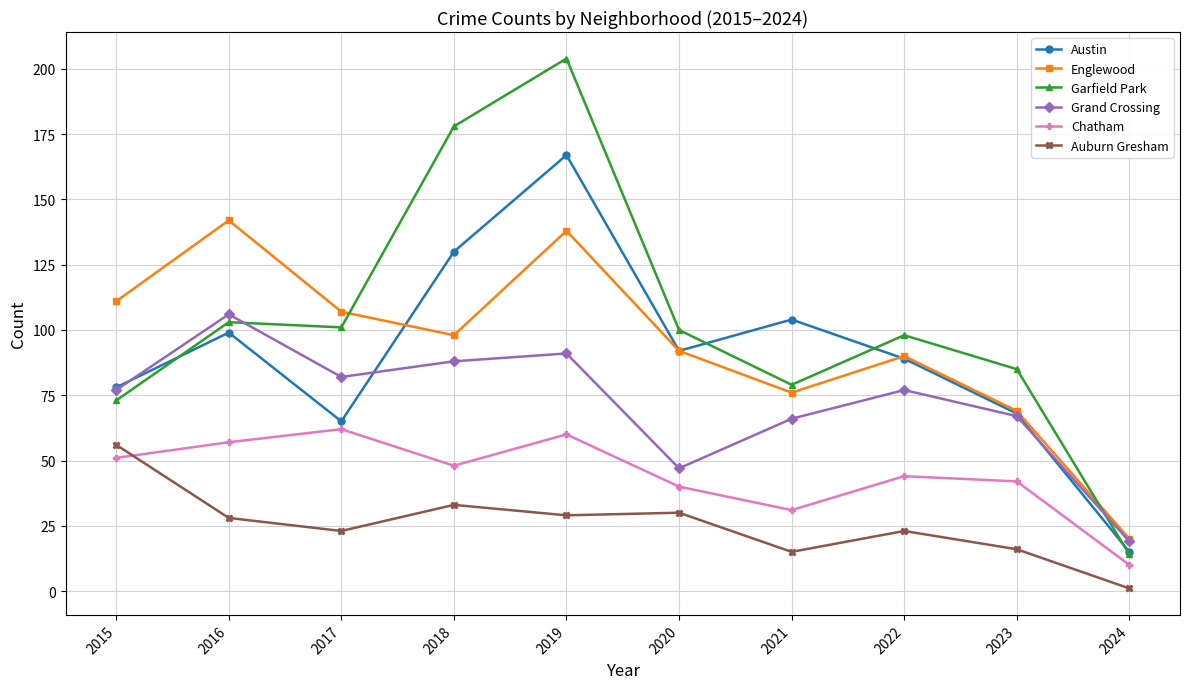

Rank the series by their maximum value, from highest to lowest.

Garfield Park, Austin, Englewood, Grand Crossing, Chatham, Auburn Gresham